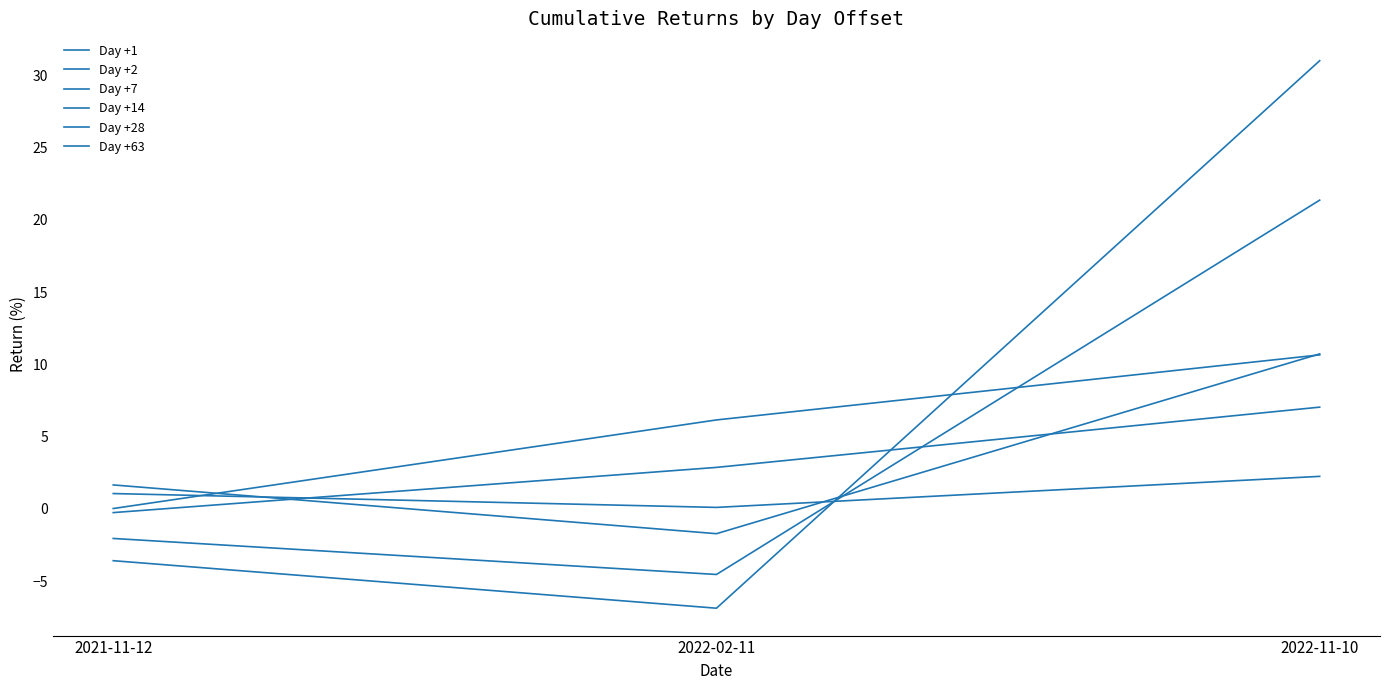

What is the label of the 2nd point from the left?

2022-02-11